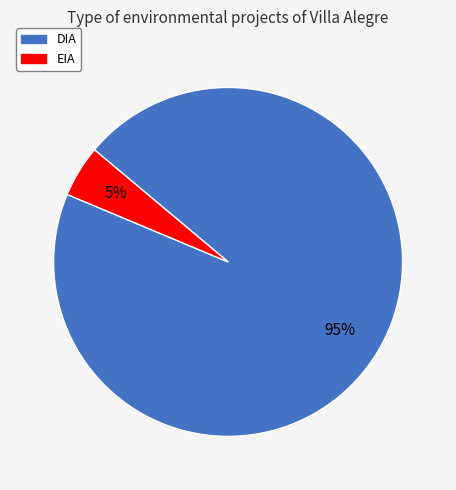

To the nearest percent, what percentage of the pie is EIA?

5%